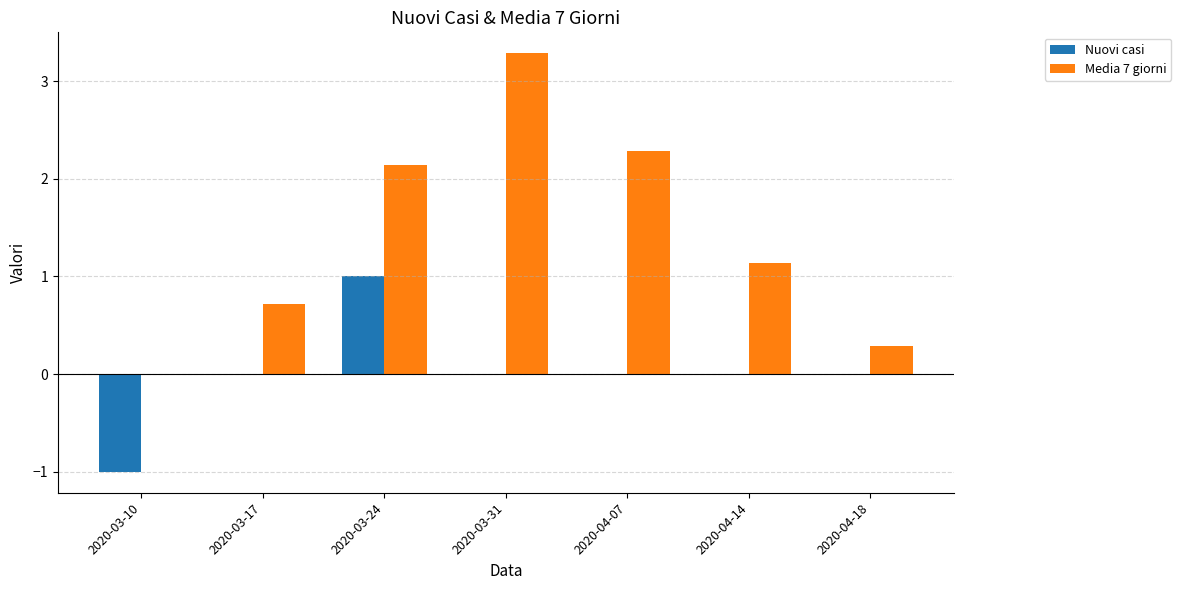

Which series has the largest total across all categories?

Media 7 giorni